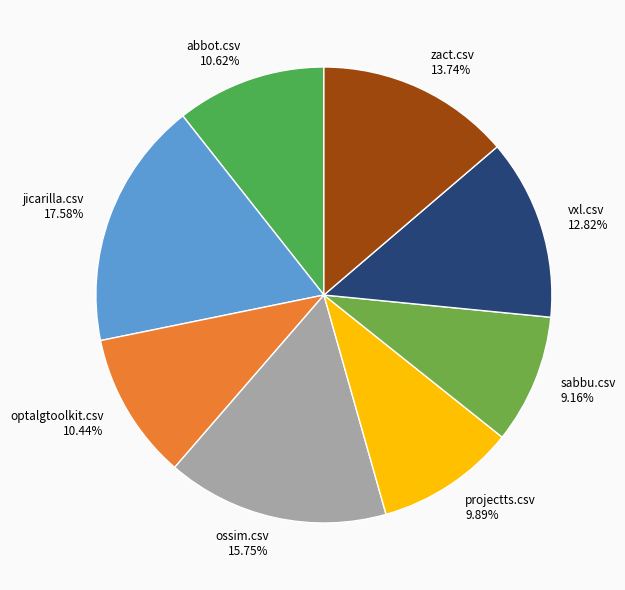

What is the largest slice in the pie chart?

jicarilla.csv